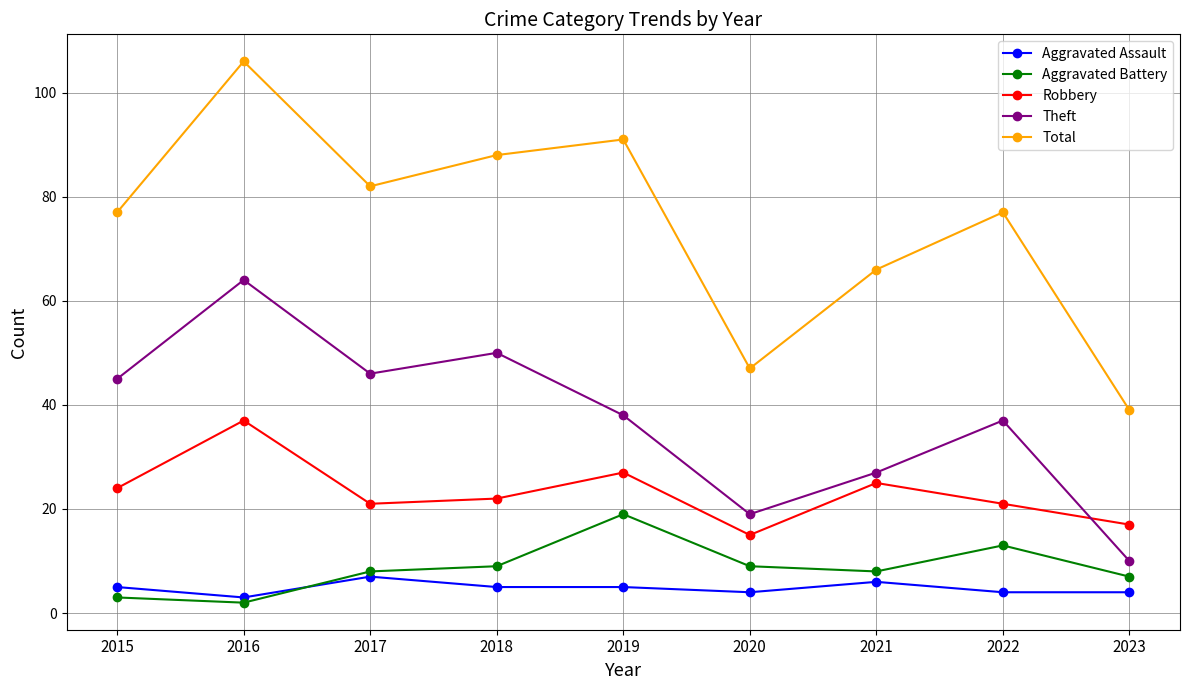

Is this an area chart (filled region under the line)?

No